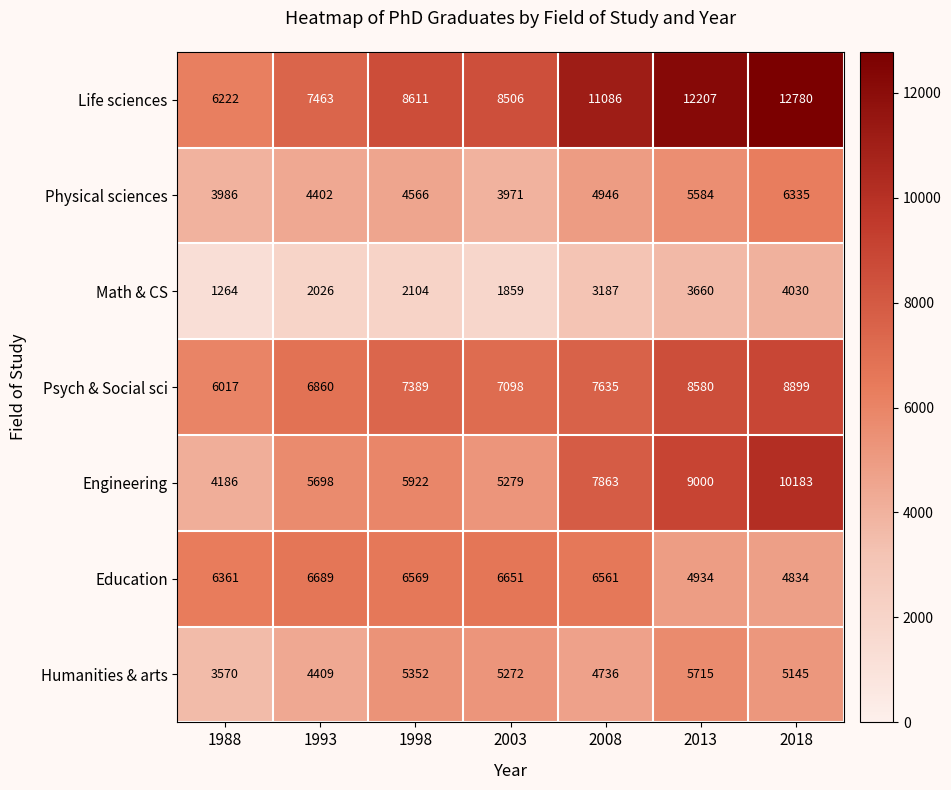

Which series has the largest range (max minus min)?

Life sciences